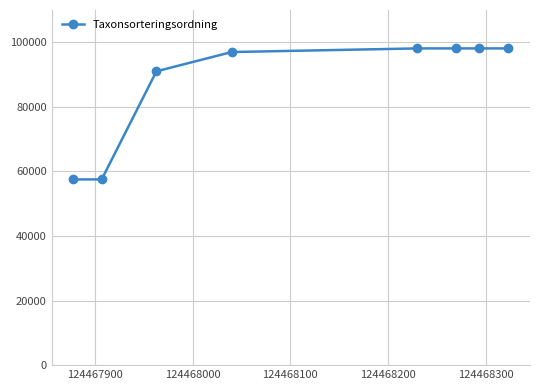

What is the value of the 3rd point from the left?

91012